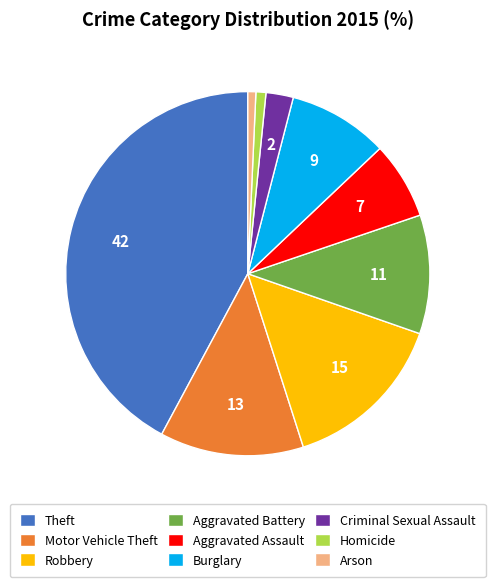

Combined, do Motor Vehicle Theft and Theft account for over 50%?

Yes